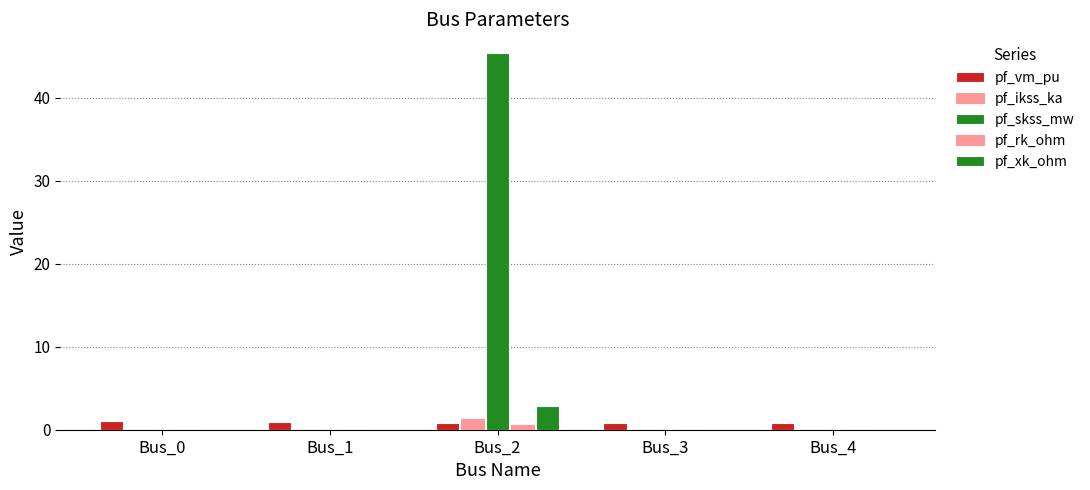

Rank the series at Bus_2 from highest to lowest value.

pf_skss_mw, pf_xk_ohm, pf_ikss_ka, pf_vm_pu, pf_rk_ohm